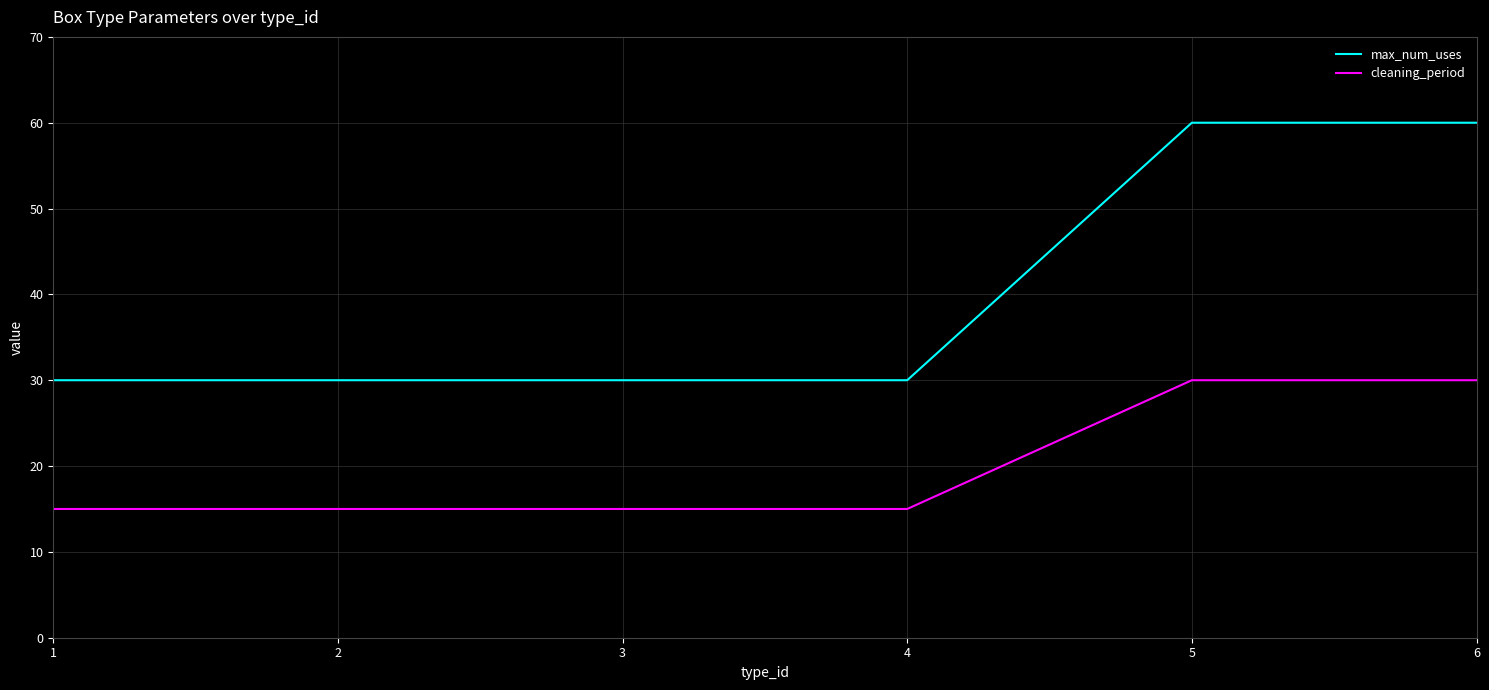

List the series in order of their overall mean, highest first.

max_num_uses, cleaning_period